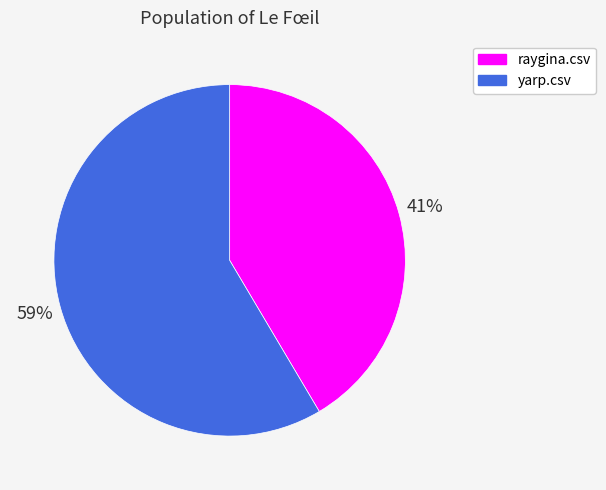

To the nearest percent, what is the average slice percentage?

50%